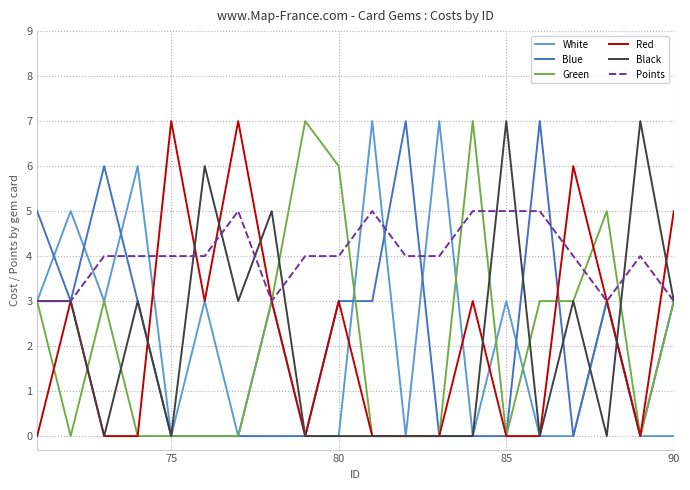

Which series has the largest total across all categories?

Points